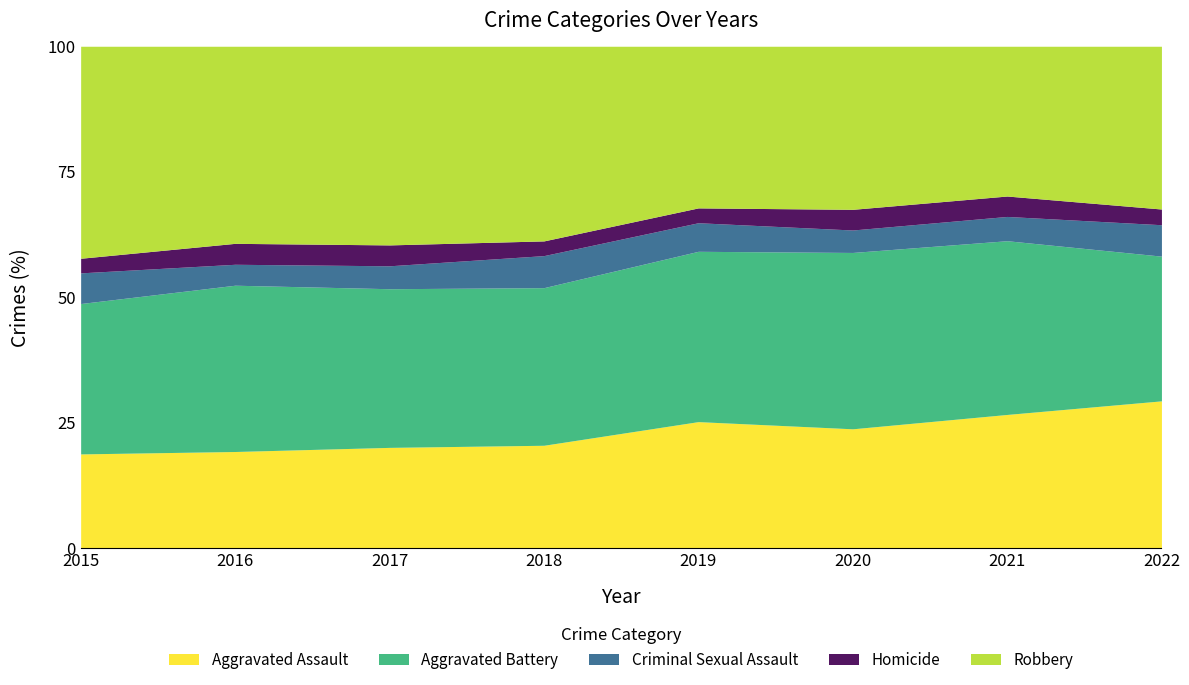

Reading left to right, extract all data points from this chart.

Aggravated Assault: 2015=323	2016=402	2017=396	2018=392	2019=452	2020=468	2021=452	2022=441
Aggravated Battery: 2015=515	2016=691	2017=623	2018=600	2019=608	2020=691	2021=587	2022=433
Criminal Sexual Assault: 2015=105	2016=87	2017=90	2018=122	2019=102	2020=88	2021=82	2022=94
Homicide: 2015=50	2016=87	2017=82	2018=56	2019=53	2020=81	2021=69	2022=47
Robbery: 2015=726	2016=819	2017=780	2018=741	2019=577	2020=639	2021=506	2022=487